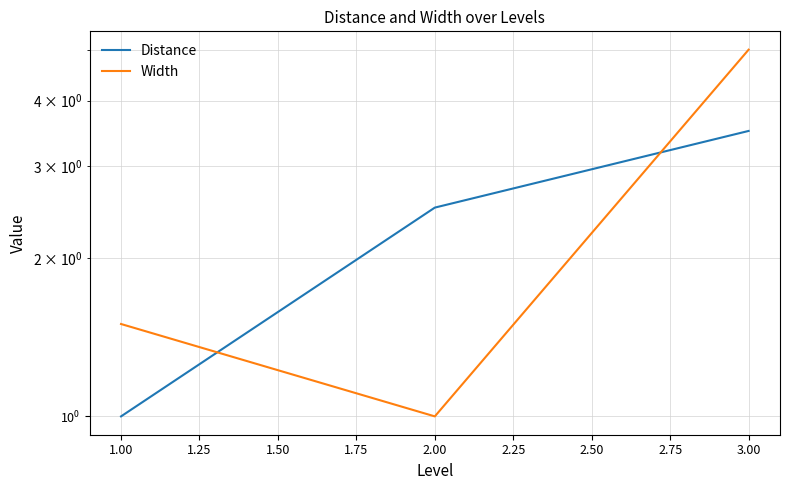

At 1.00, list the series in order from smallest to largest.

Distance, Width